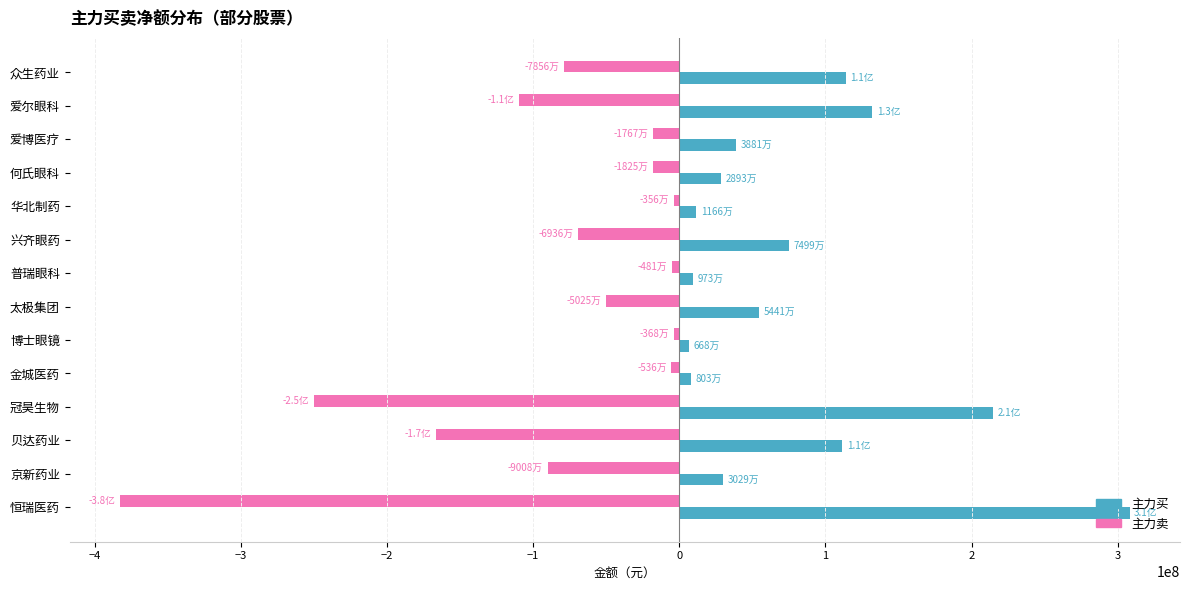

Read the 主力卖 value at 爱尔眼科.

-109337201